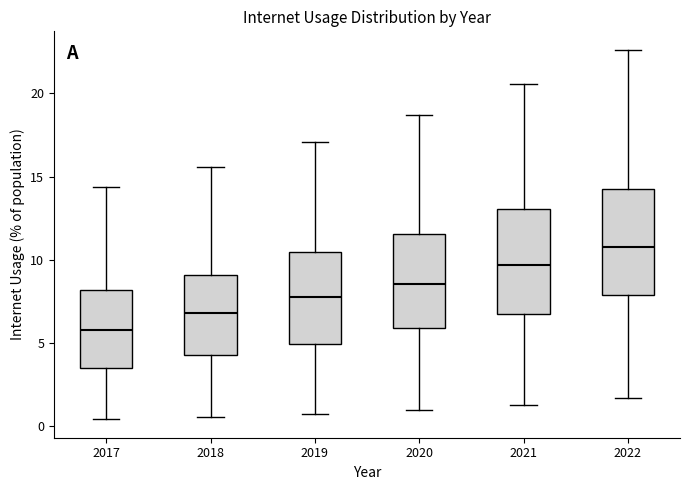

Reading left to right, transcribe this box plot: for each box, give where its median line is, the range the box spans, and where its two whiskers end, as read against the y-axis. The values are not printed on the chart, so give them approximately, as read against the axis.

2017: median 6.0, box 3.5 to 8.0, whiskers 0.5 to 14.5
2018: median 7.0, box 4.5 to 9.0, whiskers 0.5 to 15.5
2019: median 7.5, box 5.0 to 10.5, whiskers 1.0 to 17.0
2020: median 8.5, box 6.0 to 11.5, whiskers 1.0 to 18.5
2021: median 9.5, box 6.5 to 13.0, whiskers 1.5 to 20.5
2022: median 10.5, box 8.0 to 14.5, whiskers 1.5 to 22.5